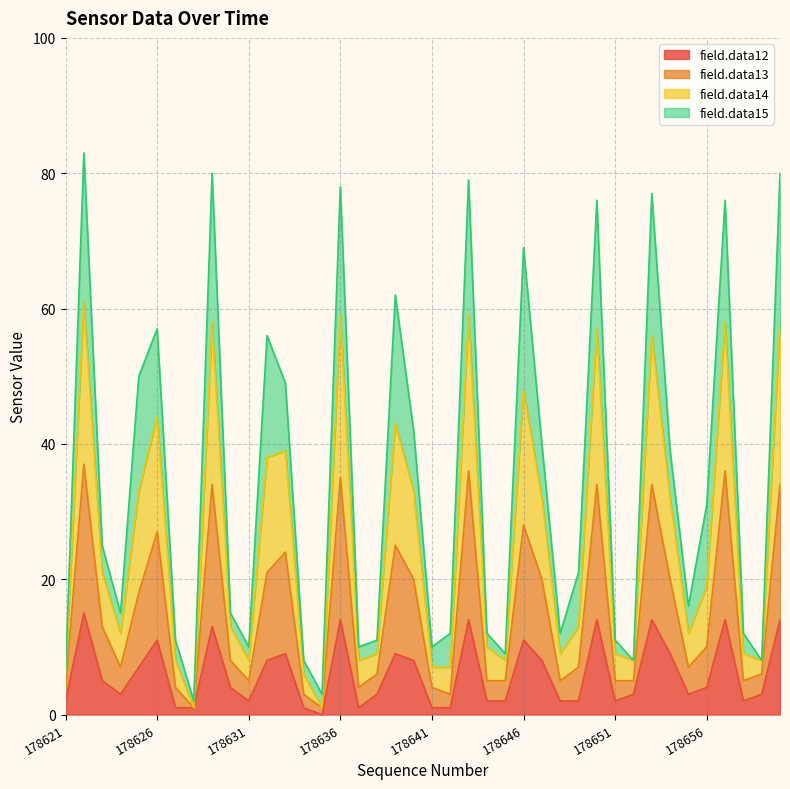

How many interior local peaks does the field.data13 series have?

11